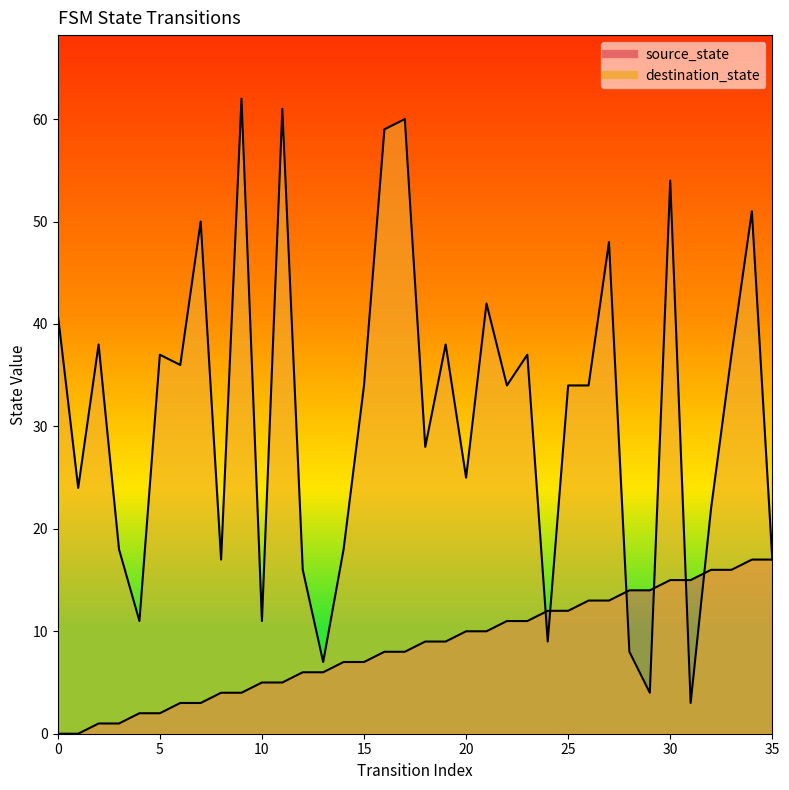

What is the sum of the source_state values at 8 and 7?

7